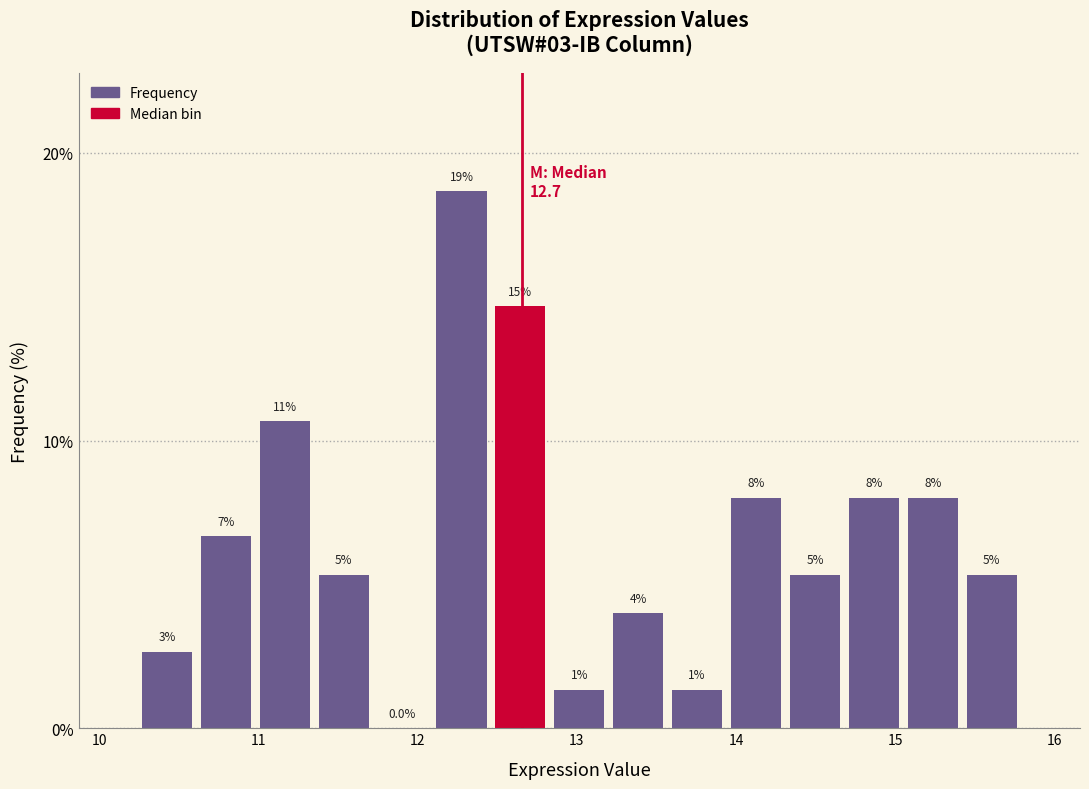

Around what value on the x-axis is the tallest bar? Give the approximate position of its centre, as read against the axis.

12.3